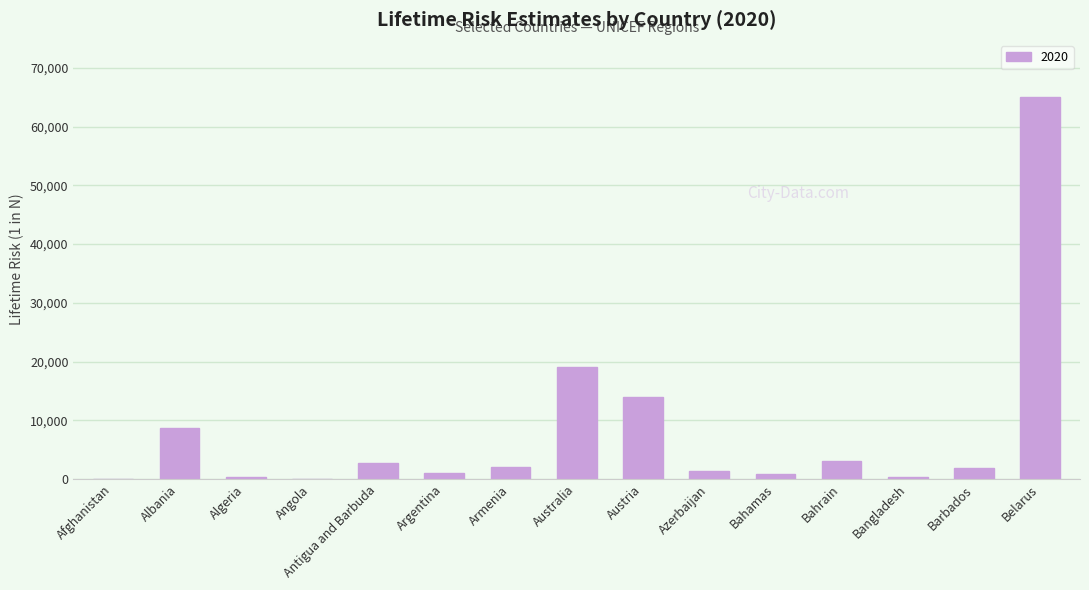

The chart shows a value of 41839 at Belarus. True or false?

False